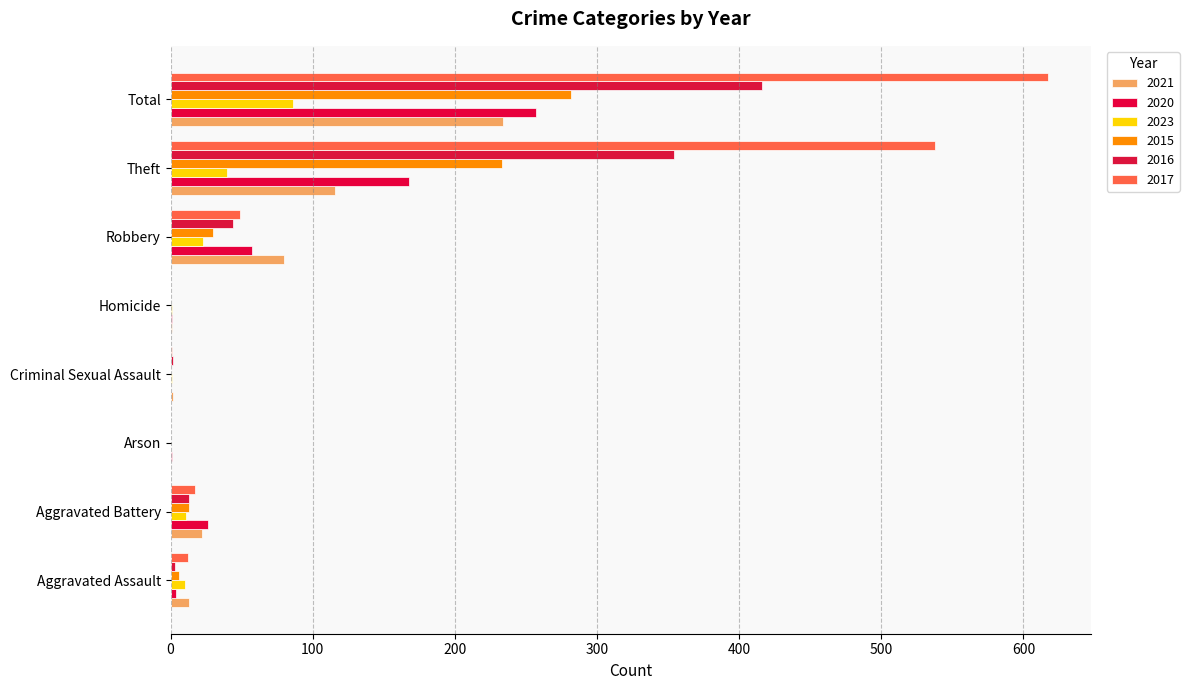

Which label corresponds to the largest value in the chart?

Total